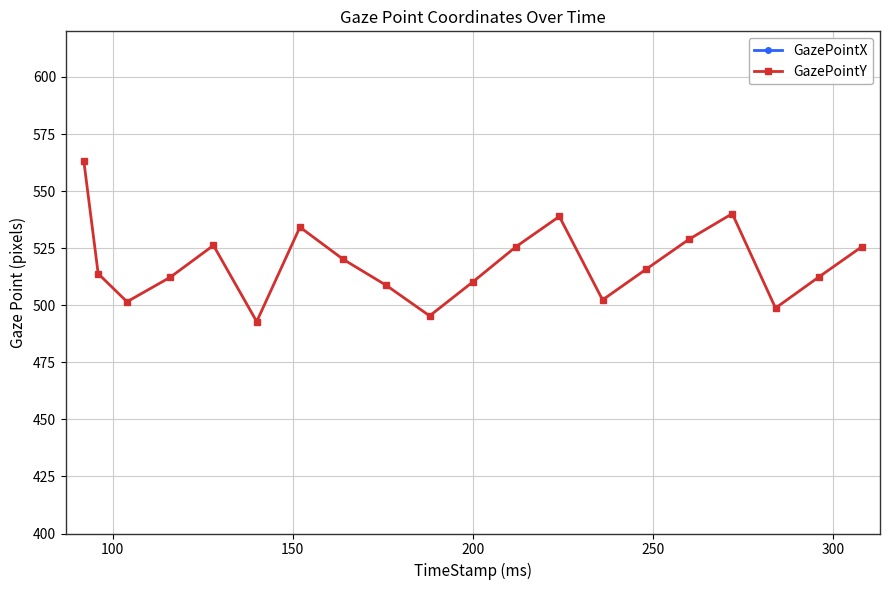

How many interior local valleys does the GazePointY series have?

5